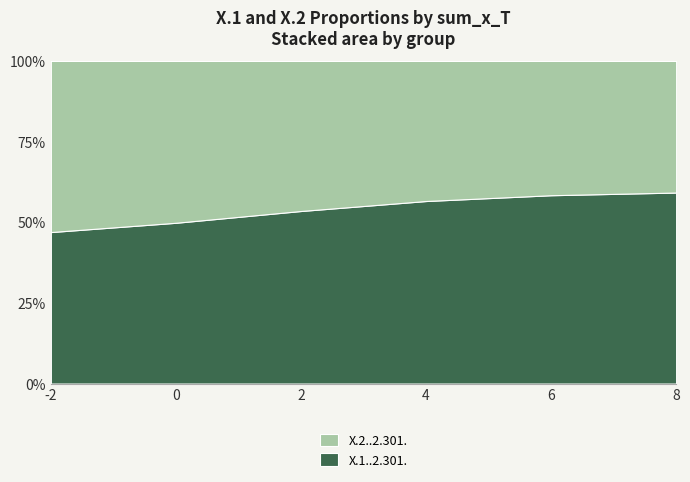

Reading right to left, list all the values displayed in this chart.

X.1..2.301.: 0.6	0.6	0.6	0.5	0.5	0.5
X.2..2.301.: 0.4	0.4	0.4	0.5	0.5	0.5